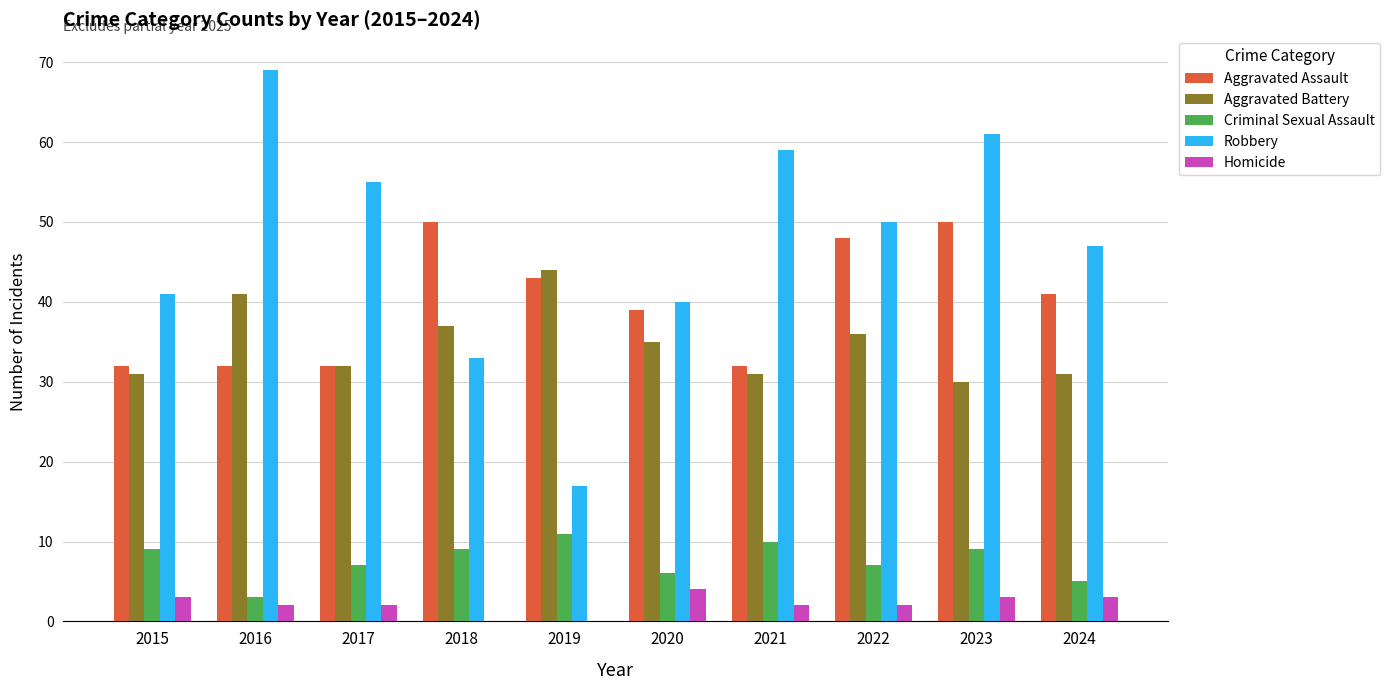

What is the sum of all Aggravated Assault values?

399